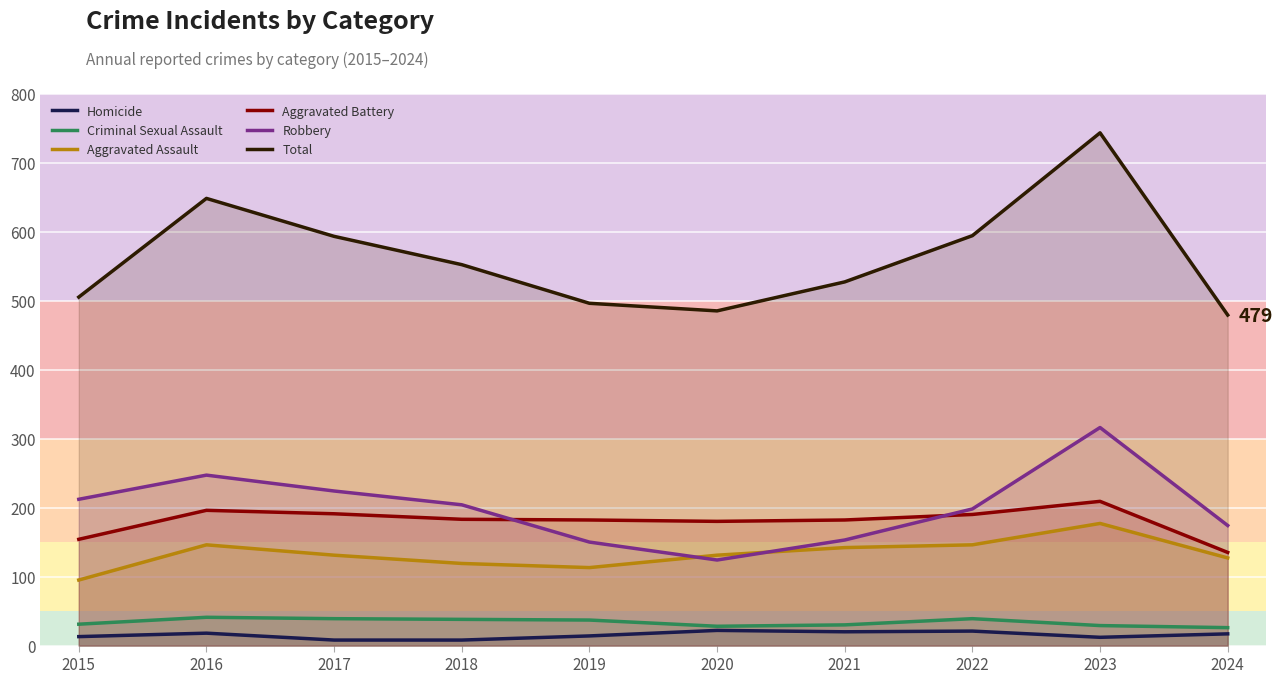

What is the sum of the Total values at 2019 and 2015?

1001